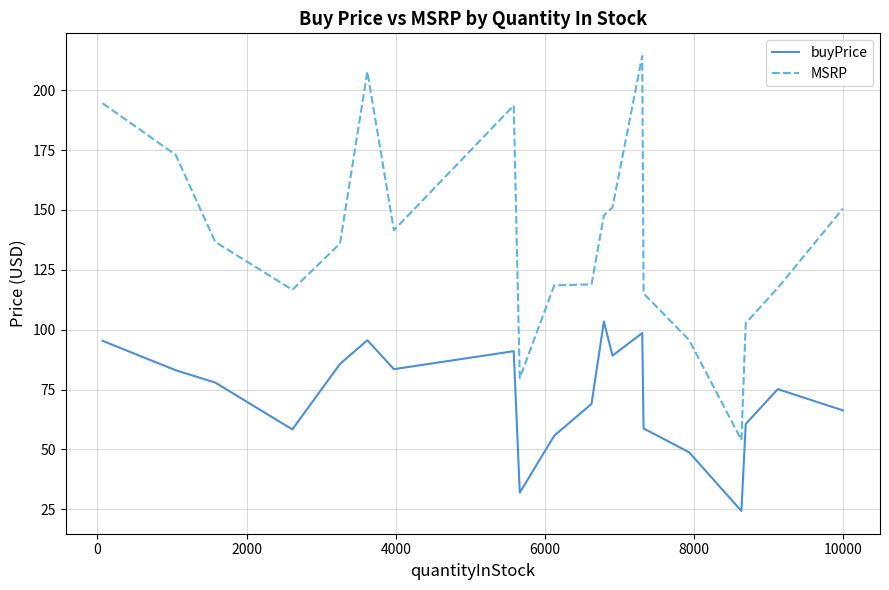

What is the lowest value of the buyPrice series?

24.3